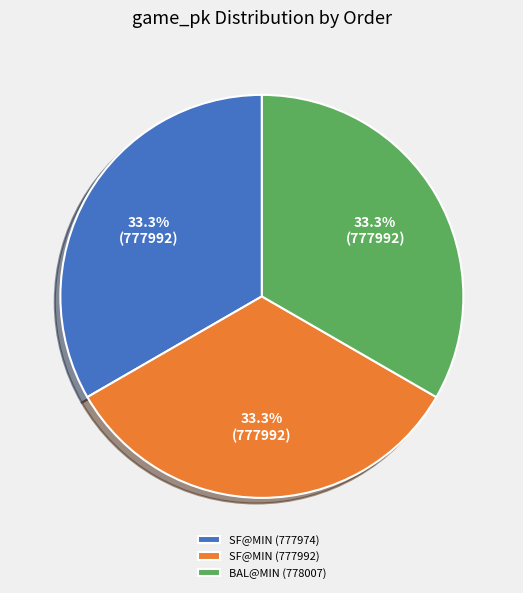

Count the number of slices in the pie.

3